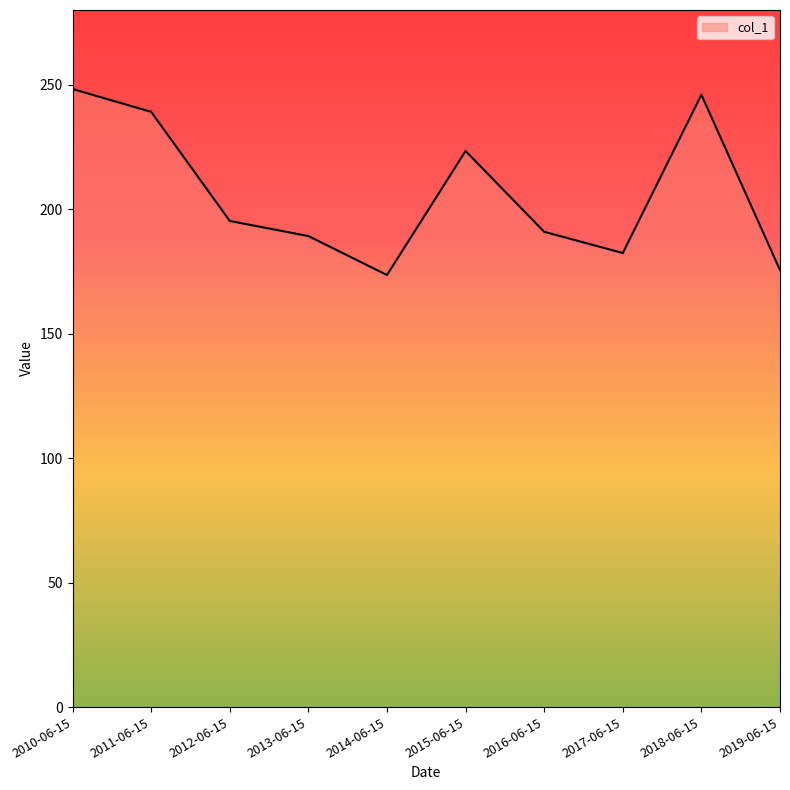

Approximately how many times larger is the value at 2012-06-15 compared to 2011-06-15?

0.8